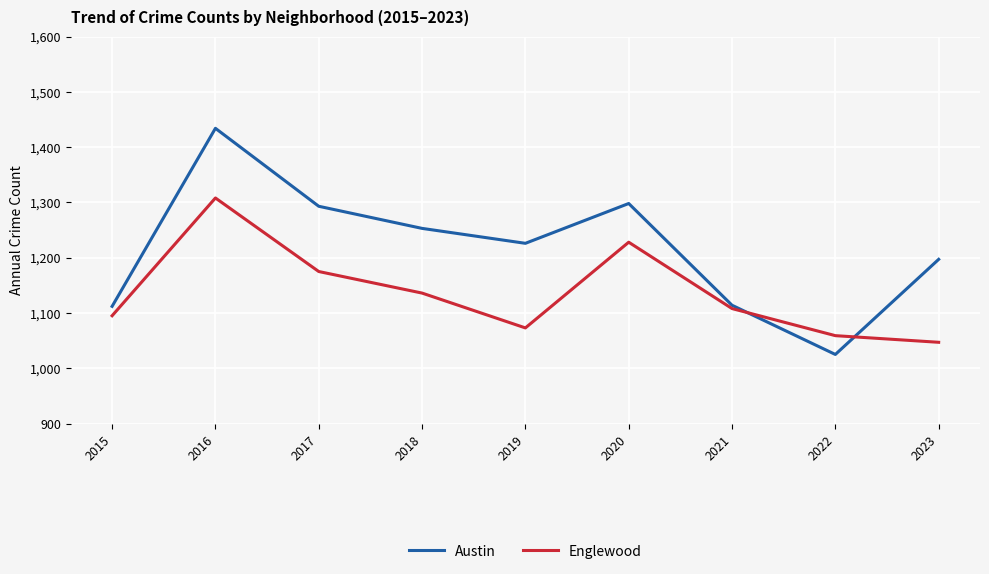

Where does the Englewood series first go above 1108?

2016